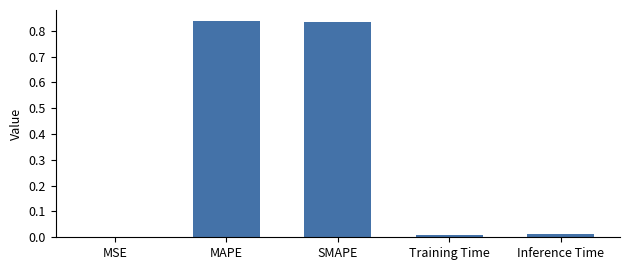

What is the sum of all values?

1.7